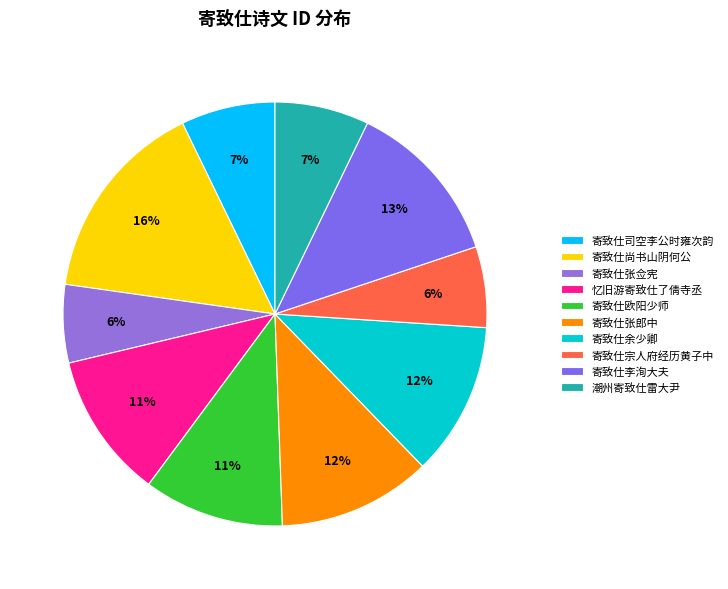

What is the largest slice in the pie chart?

寄致仕尚书山阴何公